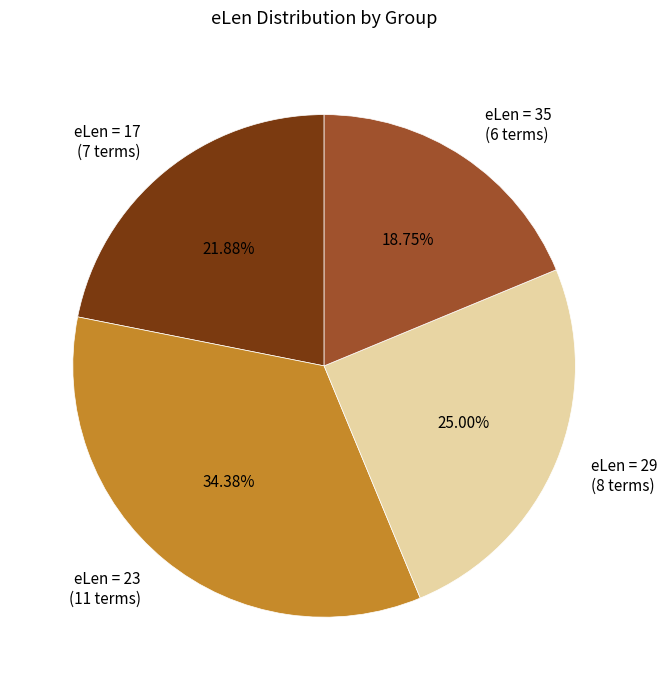

Which has a higher value, eLen = 23 (11 terms) or eLen = 17 (7 terms)?

eLen = 23 (11 terms)